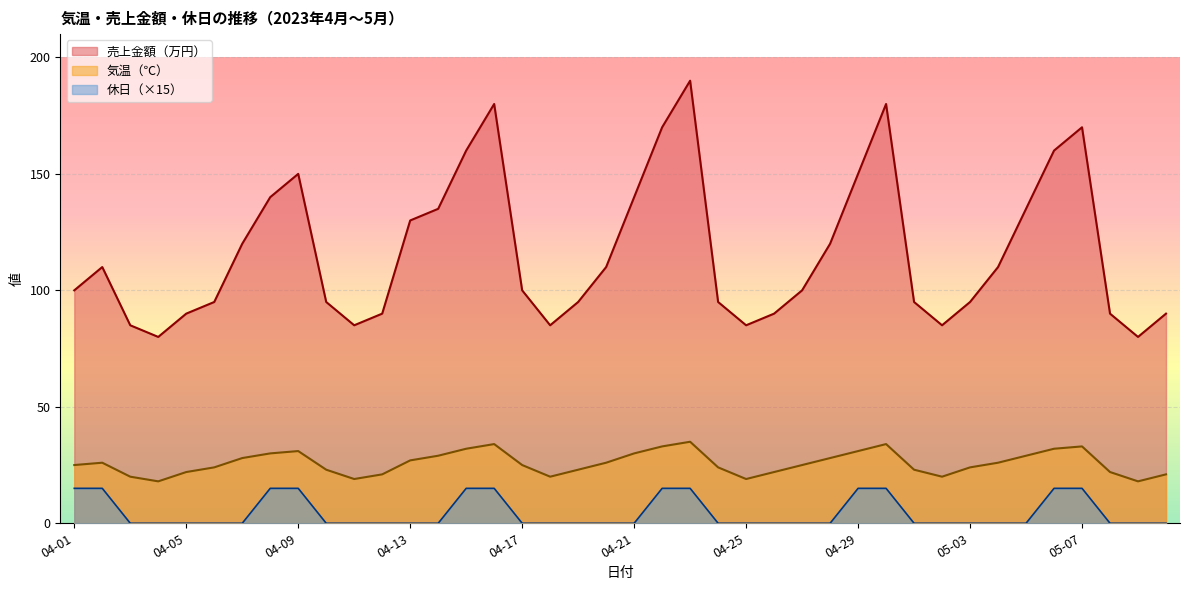

Reading left to right, transcribe all the data shown in this chart.

気温（℃）: 04-01=25	04-02=26	04-03=20	04-04=18	04-05=22	04-06=24	04-07=28	04-08=30	04-09=31	04-10=23	04-11=19	04-12=21	04-13=27	04-14=29	04-15=32	04-16=34	04-17=25	04-18=20	04-19=23	04-20=26	04-21=30	04-22=33	04-23=35	04-24=24	04-25=19	04-26=22	04-27=25	04-28=28	04-29=31	04-30=34	05-01=23	05-02=20	05-03=24	05-04=26	05-05=29	05-06=32	05-07=33	05-08=22	05-09=18	05-10=21
売上金額（万円）: 04-01=100	04-02=110	04-03=85	04-04=80	04-05=90	04-06=95	04-07=120	04-08=140	04-09=150	04-10=95	04-11=85	04-12=90	04-13=130	04-14=135	04-15=160	04-16=180	04-17=100	04-18=85	04-19=95	04-20=110	04-21=140	04-22=170	04-23=190	04-24=95	04-25=85	04-26=90	04-27=100	04-28=120	04-29=150	04-30=180	05-01=95	05-02=85	05-03=95	05-04=110	05-05=135	05-06=160	05-07=170	05-08=90	05-09=80	05-10=90
休日: 04-01=15	04-02=15	04-03=0	04-04=0	04-05=0	04-06=0	04-07=0	04-08=15	04-09=15	04-10=0	04-11=0	04-12=0	04-13=0	04-14=0	04-15=15	04-16=15	04-17=0	04-18=0	04-19=0	04-20=0	04-21=0	04-22=15	04-23=15	04-24=0	04-25=0	04-26=0	04-27=0	04-28=0	04-29=15	04-30=15	05-01=0	05-02=0	05-03=0	05-04=0	05-05=0	05-06=15	05-07=15	05-08=0	05-09=0	05-10=0